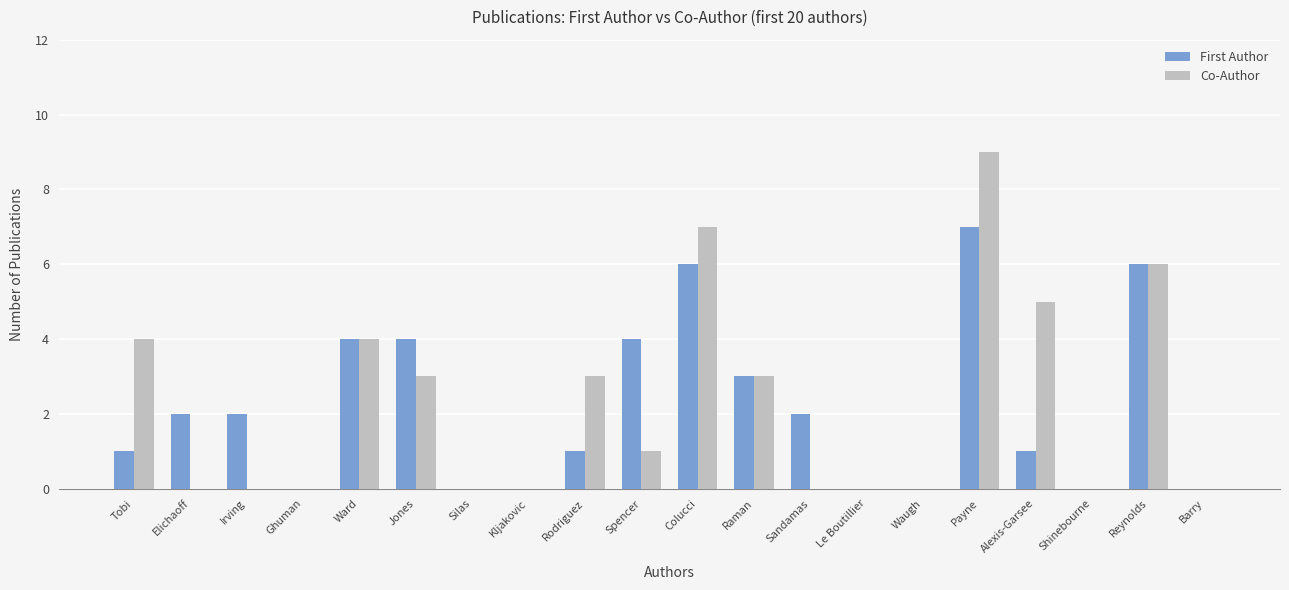

What is the highest value of the Co-Author series?

9